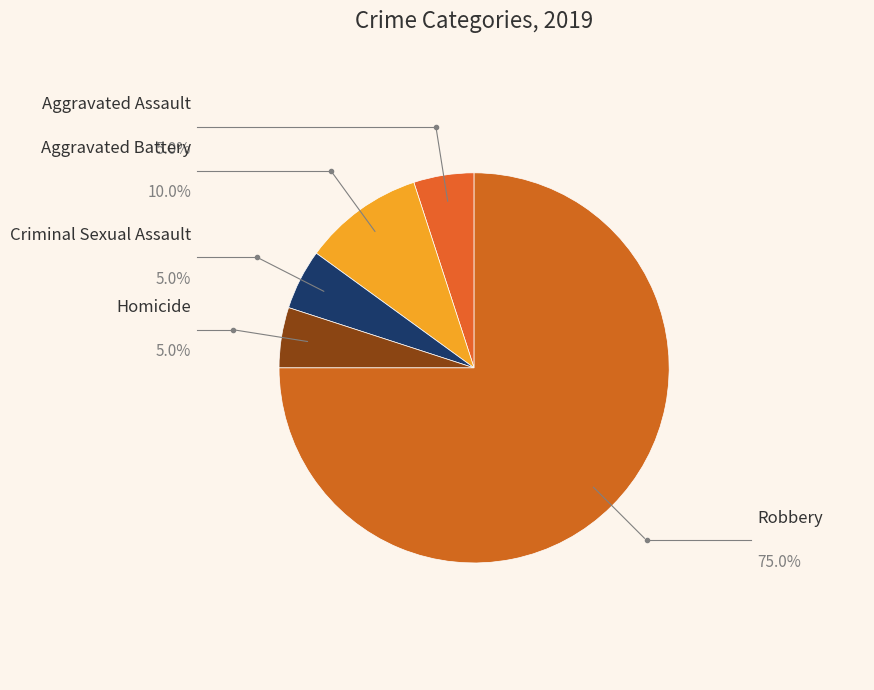

Is there a majority slice in this chart?

Yes